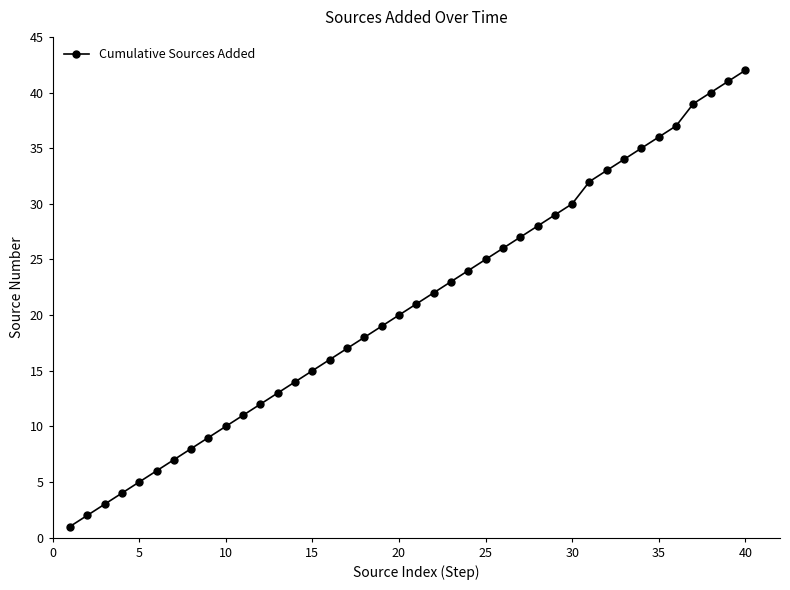

What is the maximum value shown in the chart?

42